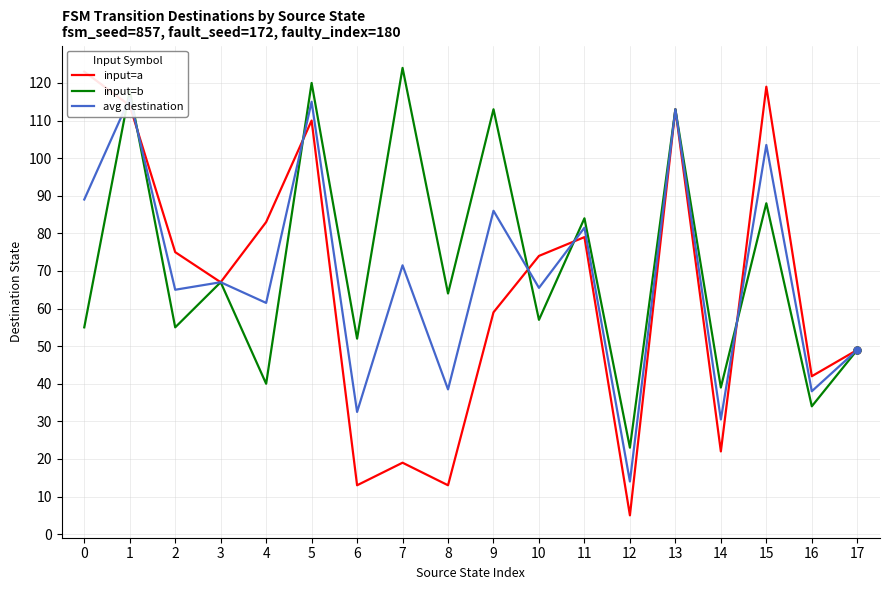

Which series ends up on top after the final intersection of input=b and input=a?

input=a